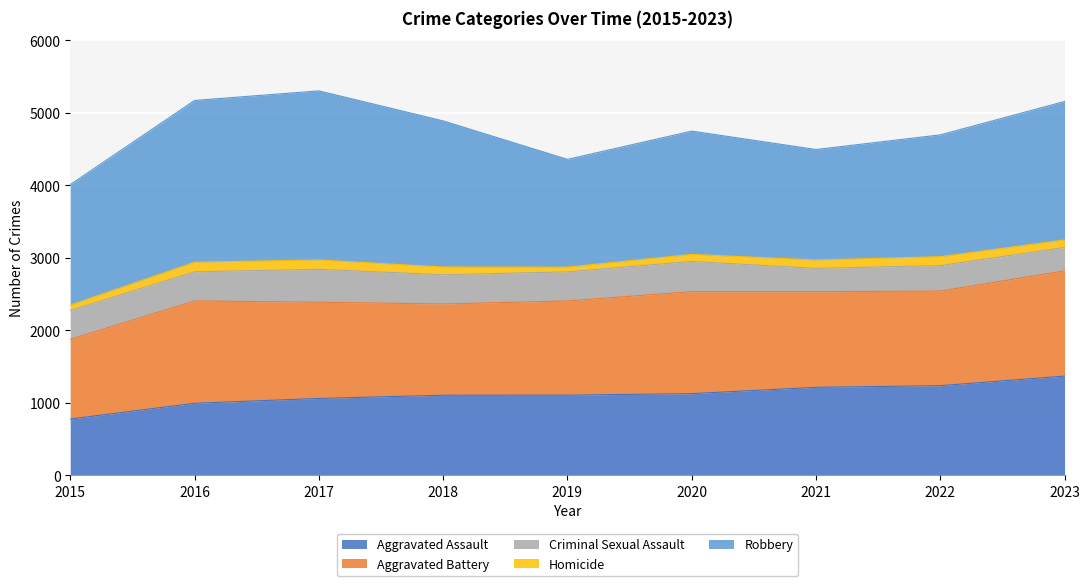

What is the value of the Aggravated Battery point at the 7th from the left?

1319